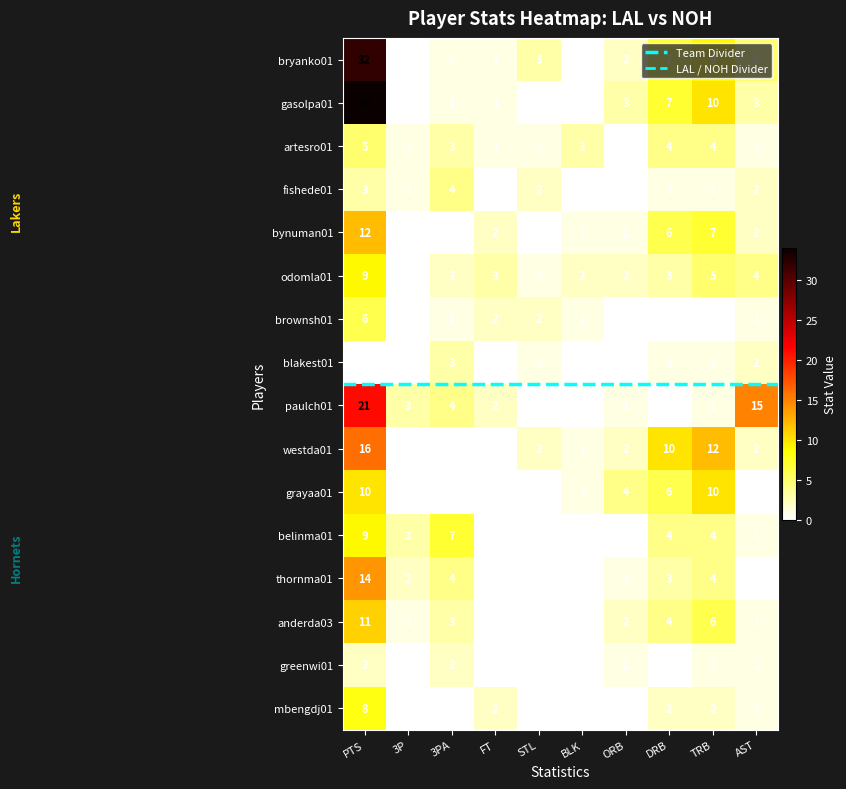

Count the number of categories in the chart.

10